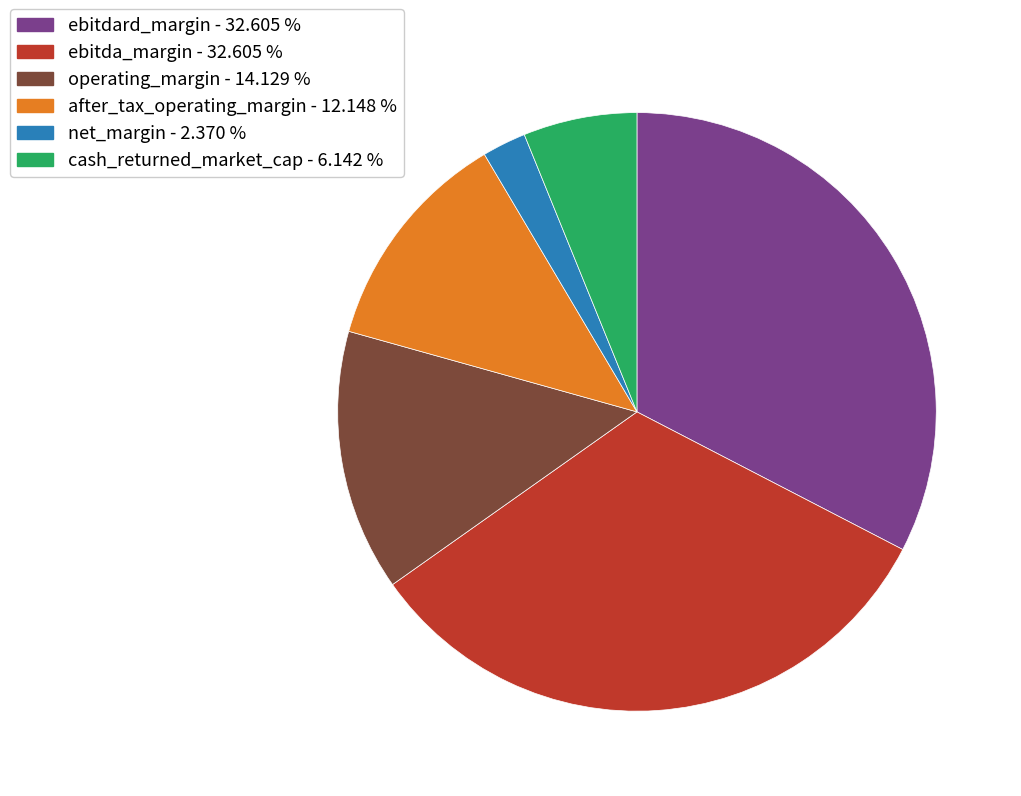

True or false: after_tax_operating_margin accounts for 12% of the total.

True